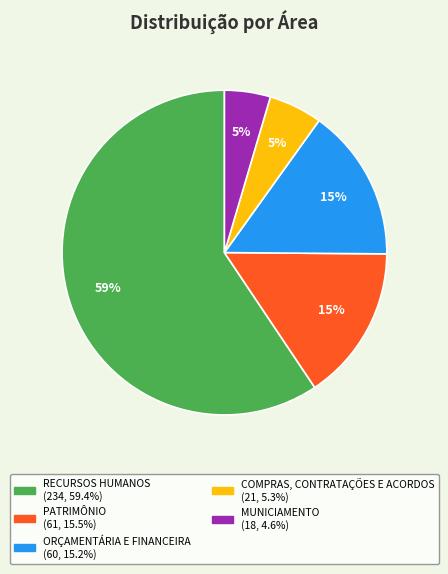

To the nearest percent, what portion does COMPRAS, CONTRATAÇÕES E ACORDOS represent?

5%